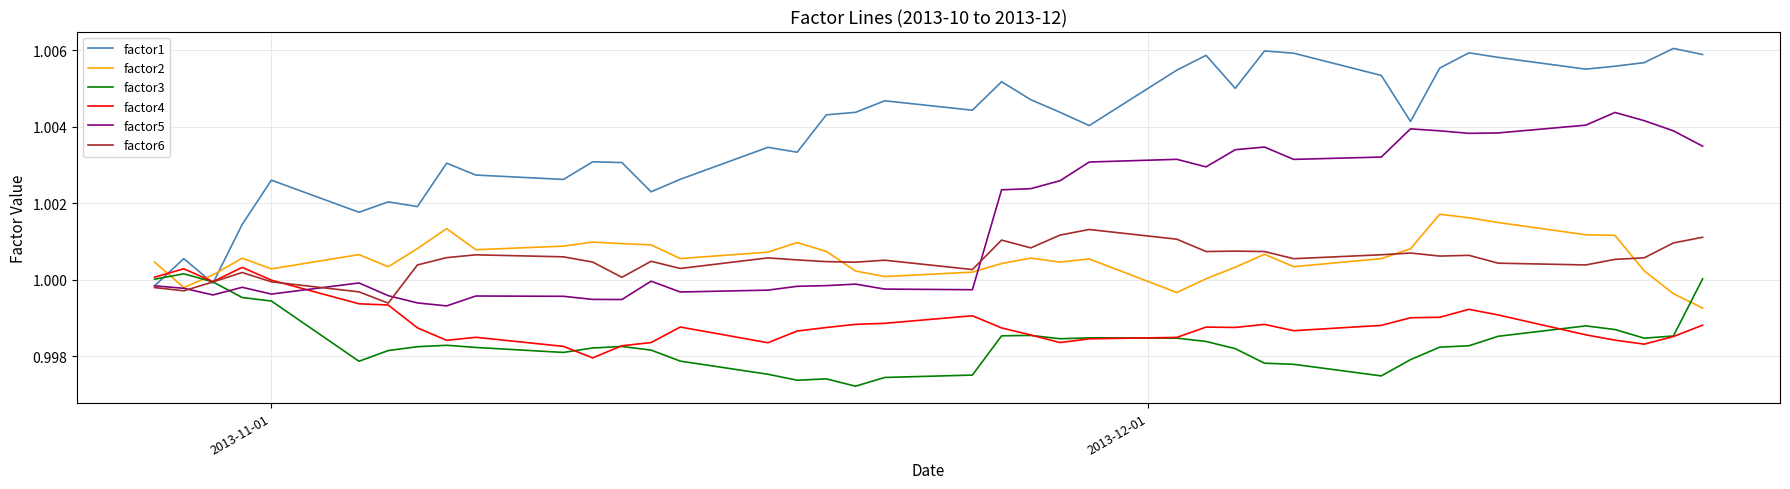

Which series has the largest total across all categories?

factor1